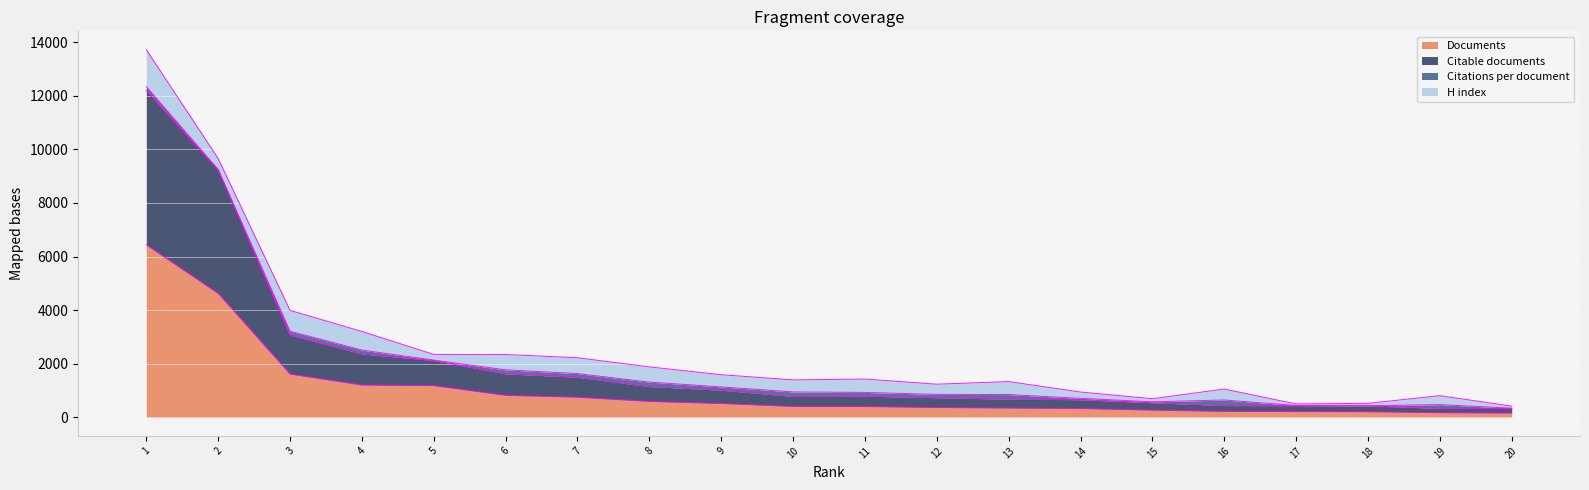

What is the highest value of the Documents series?

6440.0